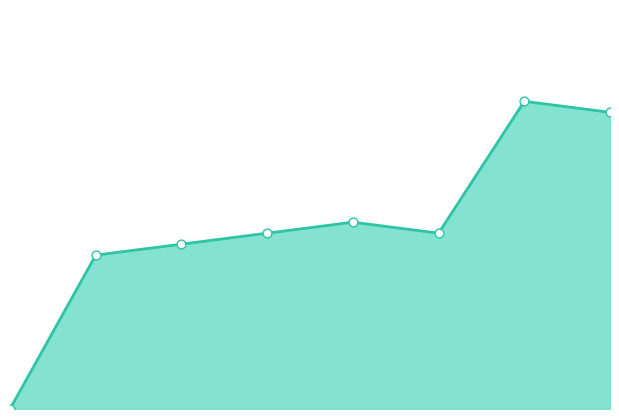

How many lines are shown in the chart?

1